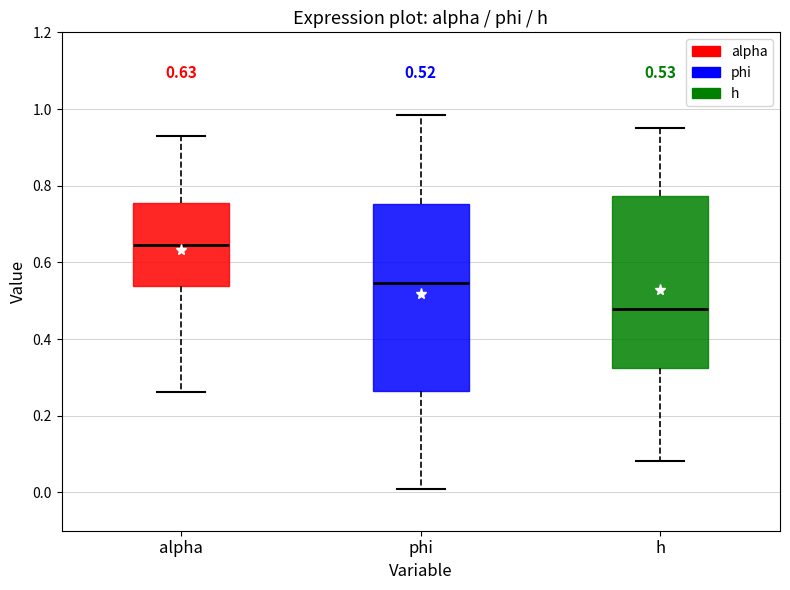

Which box is the tallest, from its lower edge to its upper edge?

phi